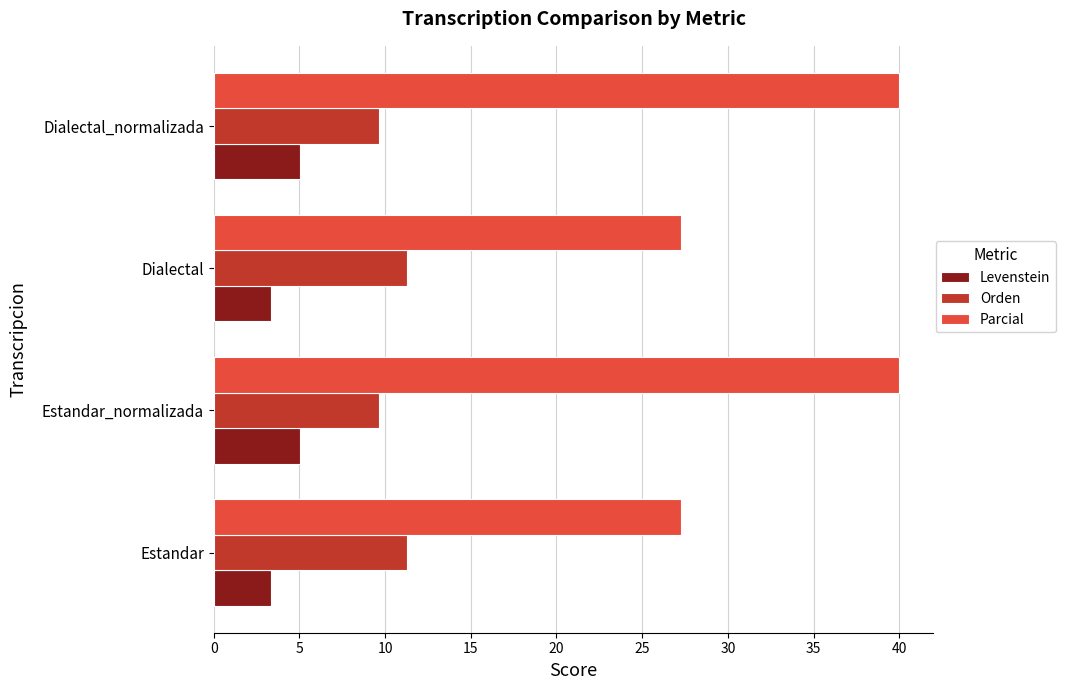

Which series has the largest total across all categories?

Parcial